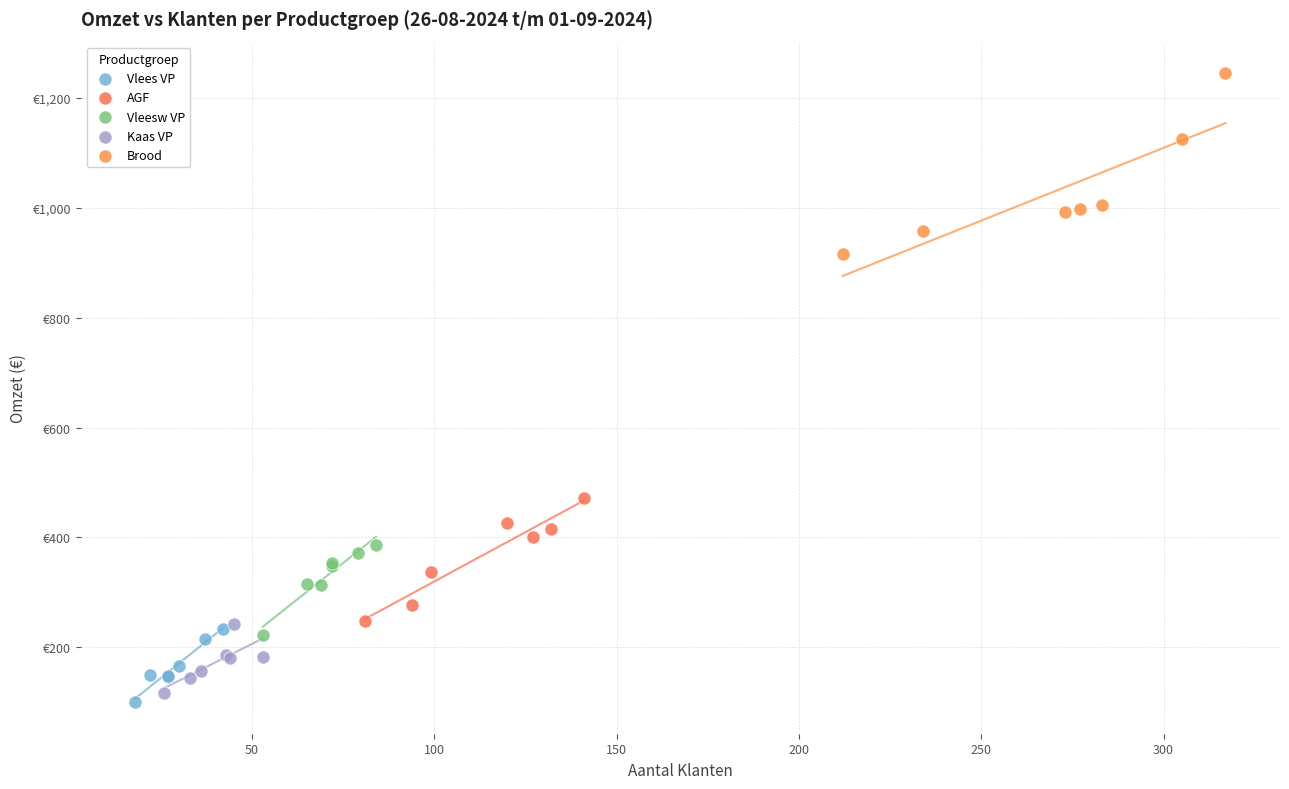

What are all the series names shown in the legend?

Vlees VP, AGF, Vleesw VP, Kaas VP, Brood